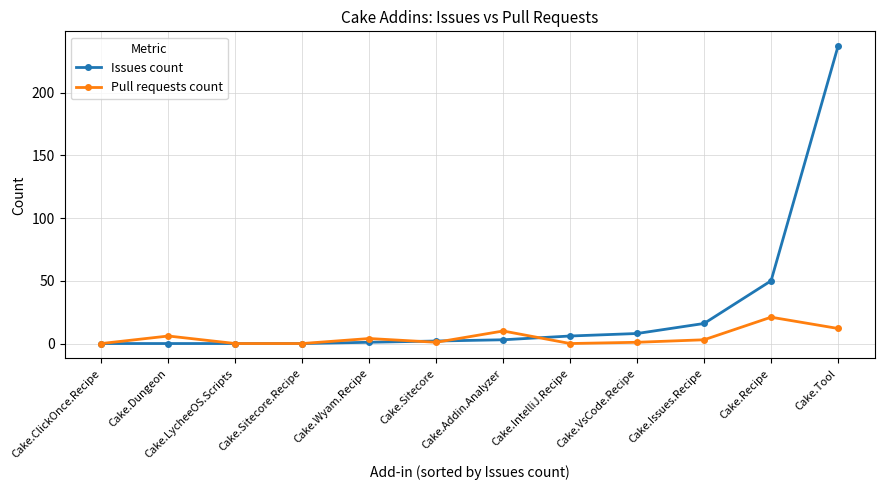

At how many categories does at least one series exceed 103?

1